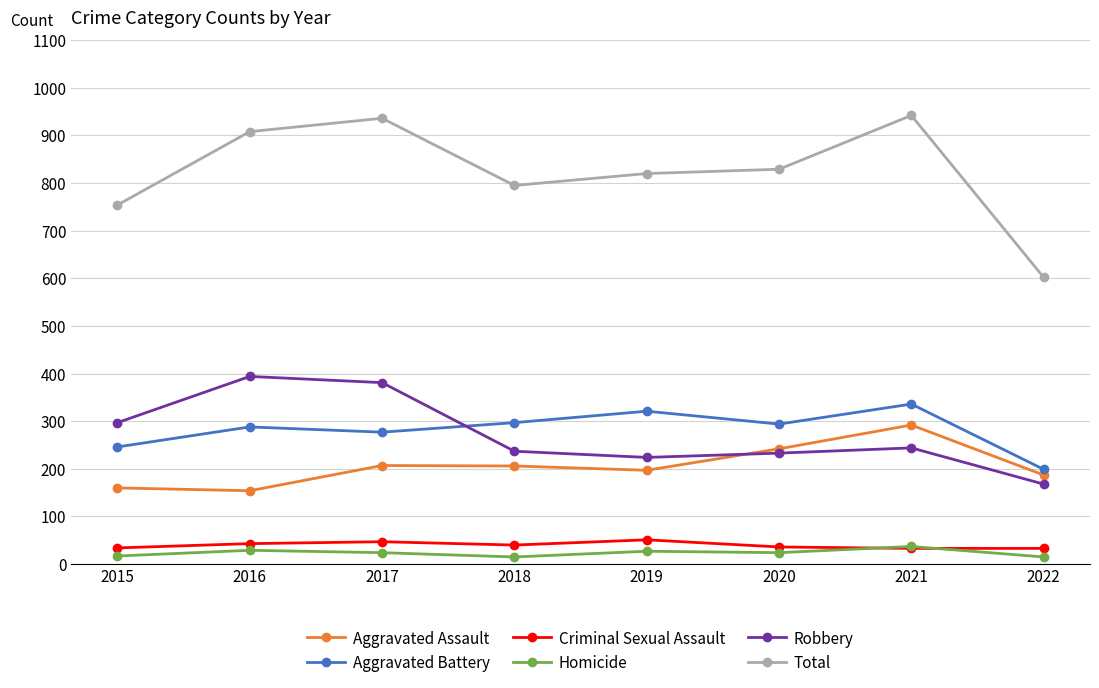

The Aggravated Battery series shows 294 at 2020. True or false?

True